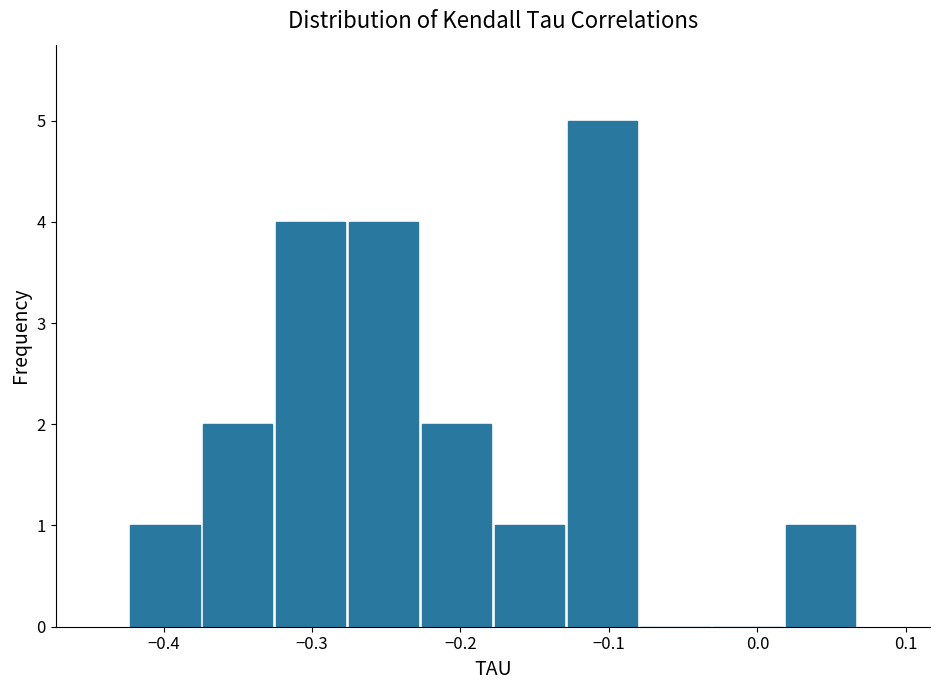

Which range on the x-axis has the tallest bar?

-0.13 to -0.08